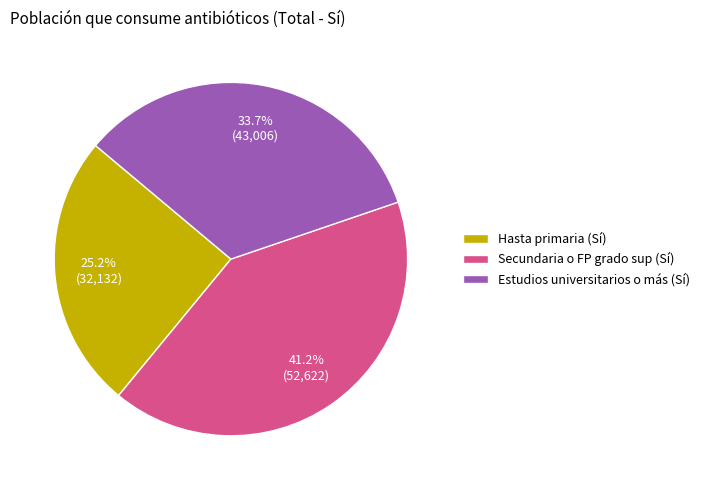

Between Estudios universitarios o más (Sí) and Hasta primaria (Sí), which is larger?

Estudios universitarios o más (Sí)